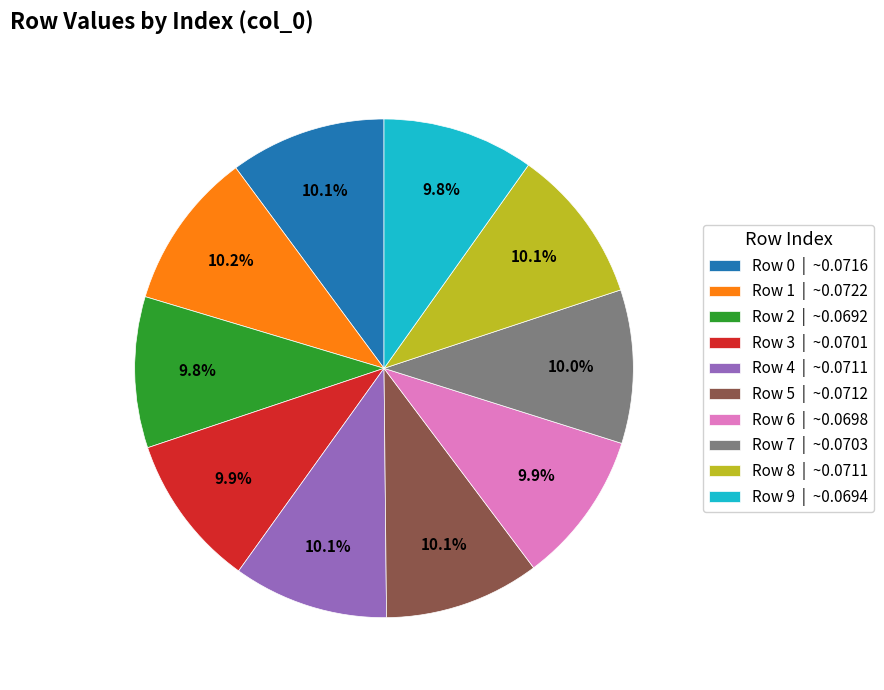

Does Row 4 | ~0.0711 account for over 50% of the chart?

No